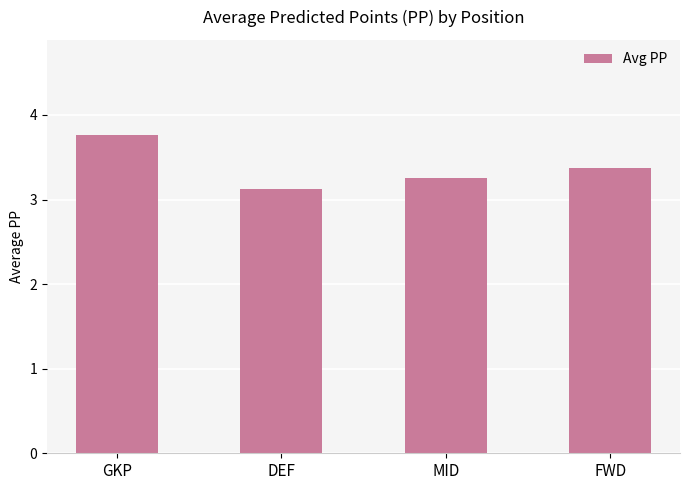

Approximately how many times larger is the value at FWD compared to DEF?

1.1